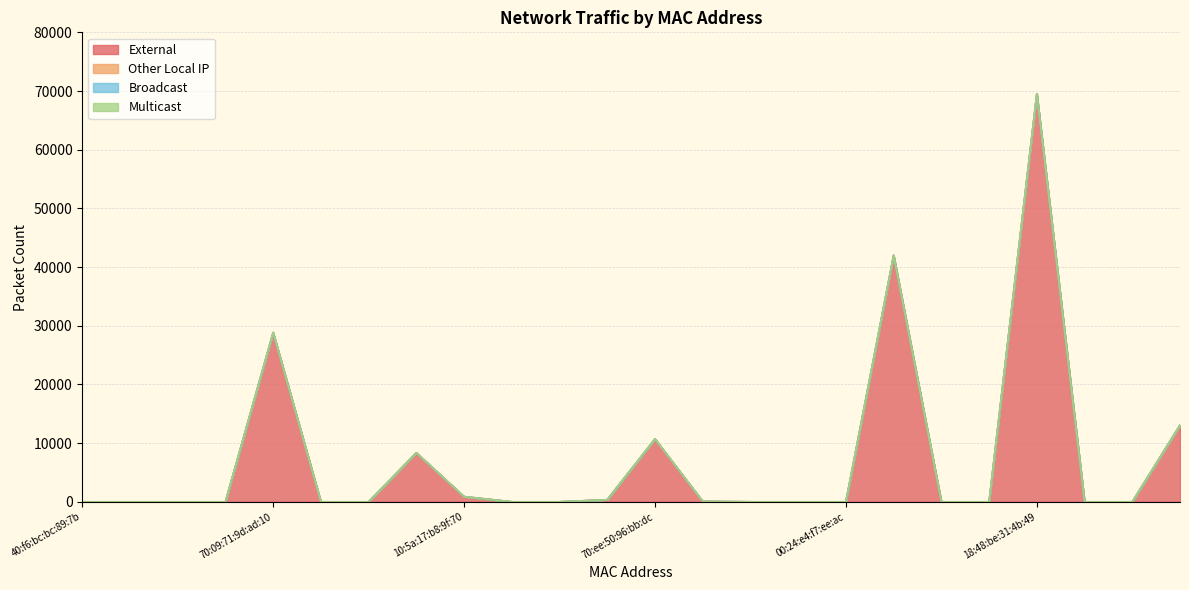

Rank the categories by Other Local IP value from lowest to highest.

40:f6:bc:bc:89:7b, 68:3a:48:0d:d4:1c, 70:ee:50:57:95:29, 54:af:97:bb:8d:8f, 70:09:71:9d:ad:10, 00:16:6c:d7:d5:f9, 40:ac:bf:29:04:d4, 10:5a:17:b8:a2:0b, 10:5a:17:b8:9f:70, fc:67:1f:53:fa:6e, 1c:90:ff:bf:89:46, cc:a7:c1:6a:b5:78, 70:ee:50:96:bb:dc, 00:24:e4:e3:15:6e, 00:24:e4:e4:55:26, 00:24:e4:f6:91:38, 00:24:e4:f7:ee:ac, 70:3a:2d:4a:48:e2, b0:02:47:6f:63:37, 84:69:93:27:ad:35, 18:48:be:31:4b:49, 74:d4:23:32:a2:d7, 6e:fe:2f:5a:d7:7e, 90:48:6c:08:da:8a